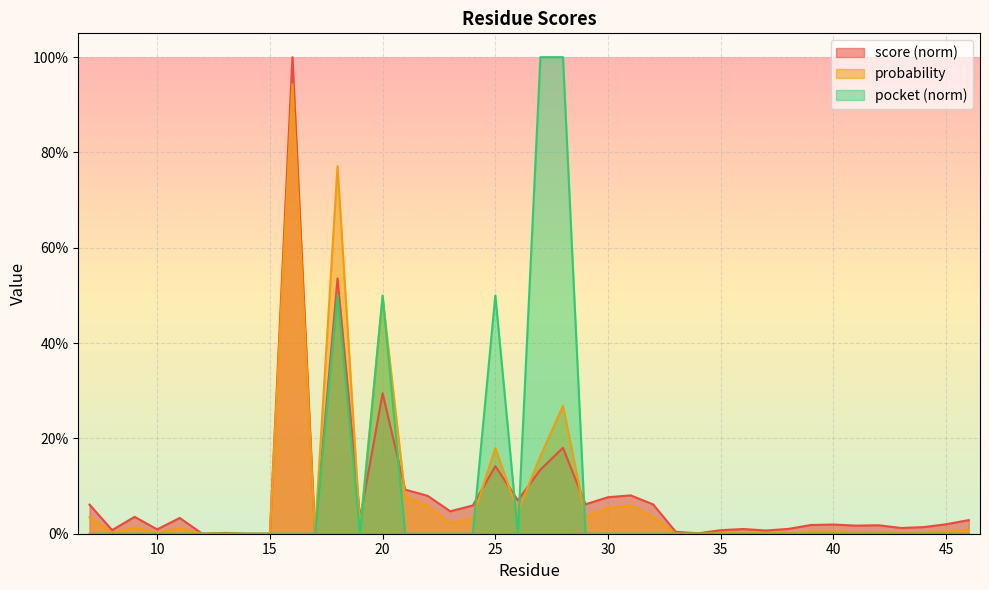

Where is the first local minimum for score?

8